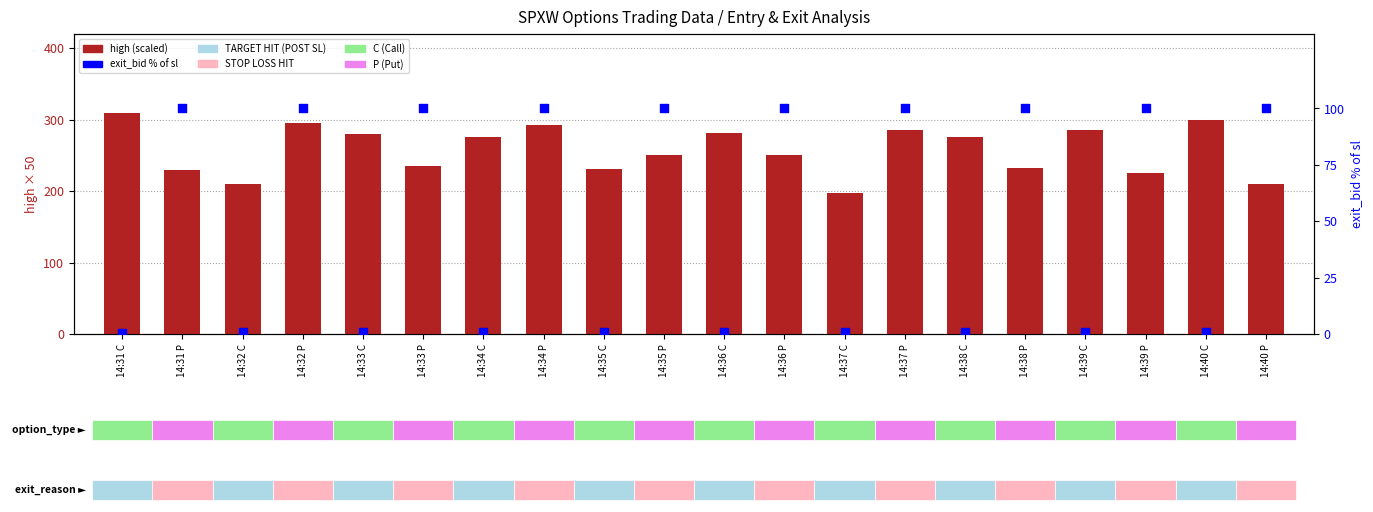

Which series has the largest total across all categories?

high (scaled)